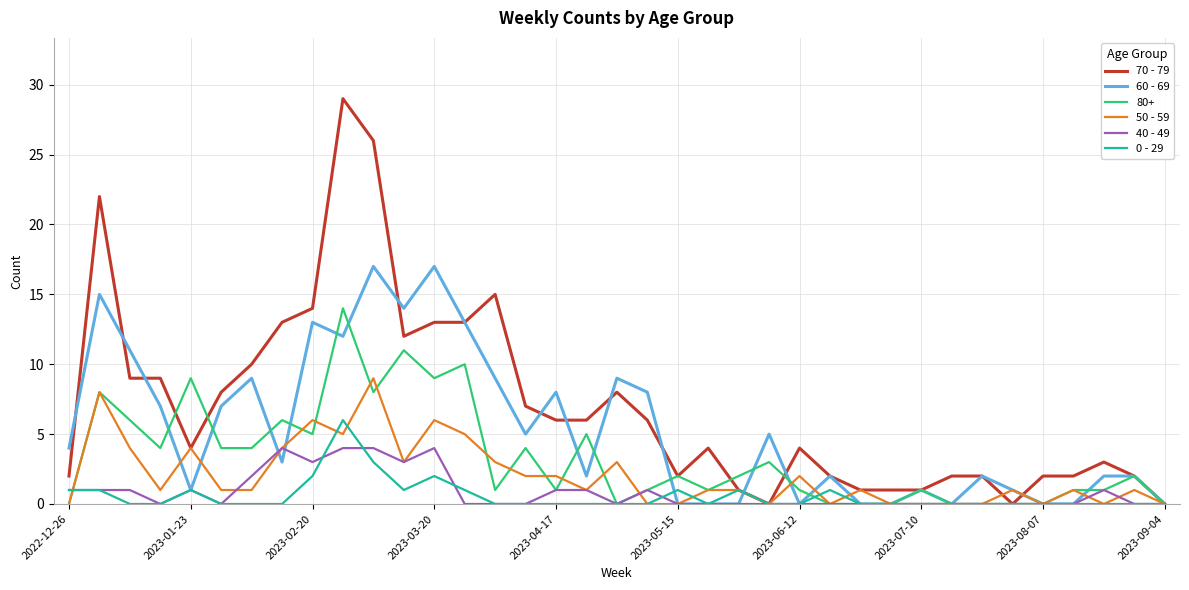

What is the greatest value displayed?

29